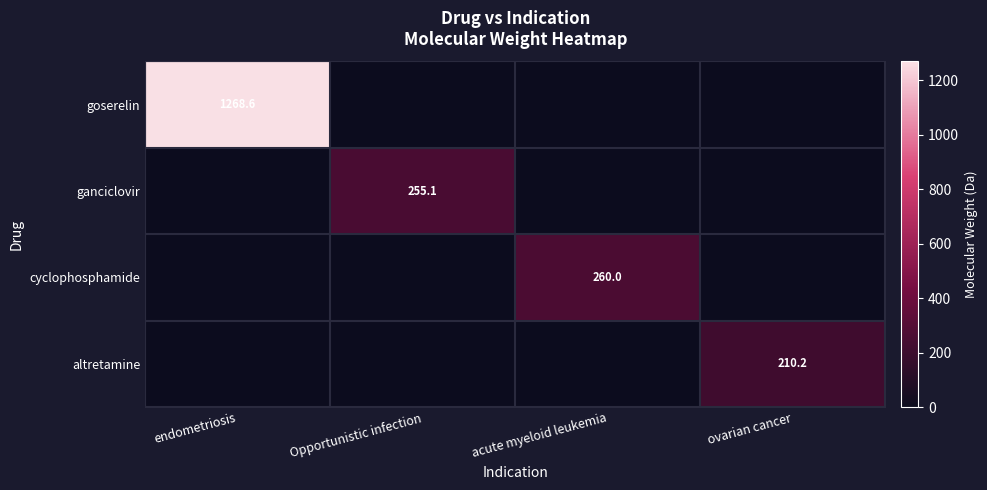

Is it true that ganciclovir equals 255.1 at Opportunistic infection?

True